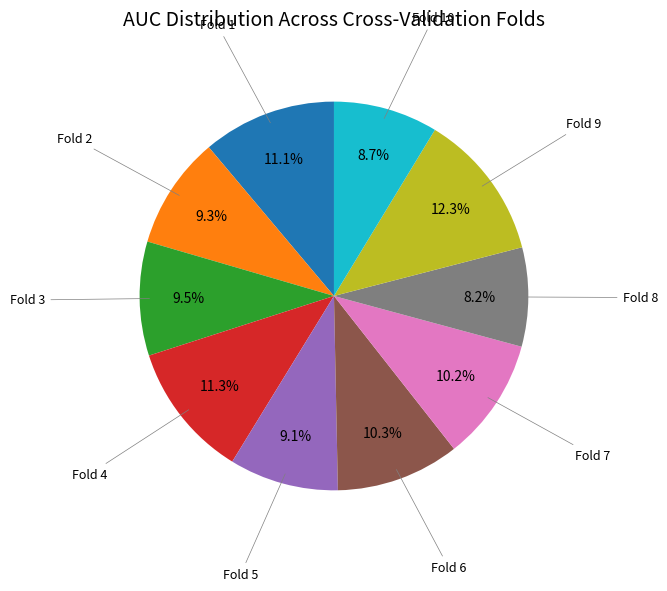

Is there any slice that represents more than half of the pie?

No